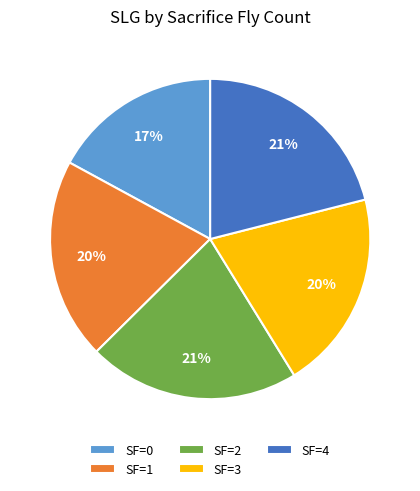

True or false: SF=3 accounts for 25% of the total.

False